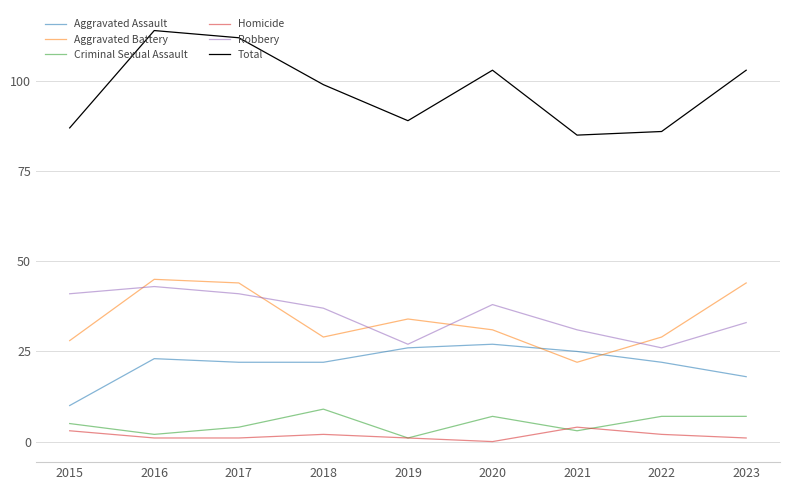

How many lines are shown in the chart?

6